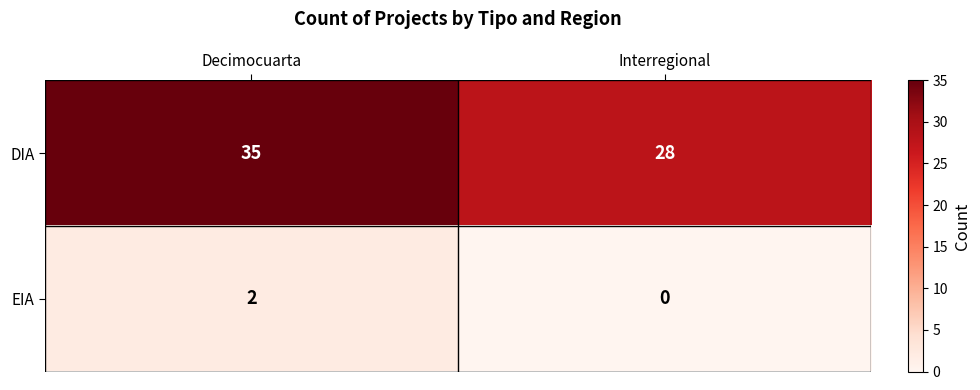

How many positive values does the EIA series have?

1